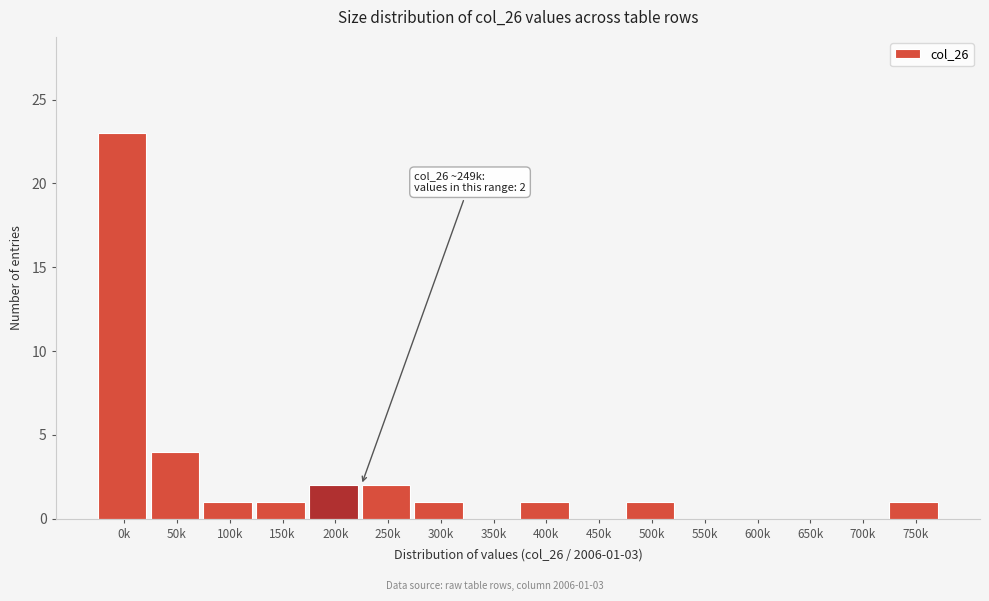

Reading left to right, transcribe all the data shown in this chart.

0k=23	50k=4	100k=1	150k=1	200k=2	250k=2	300k=1	350k=0	400k=1	450k=0	500k=1	550k=0	600k=0	650k=0	700k=0	750k=1